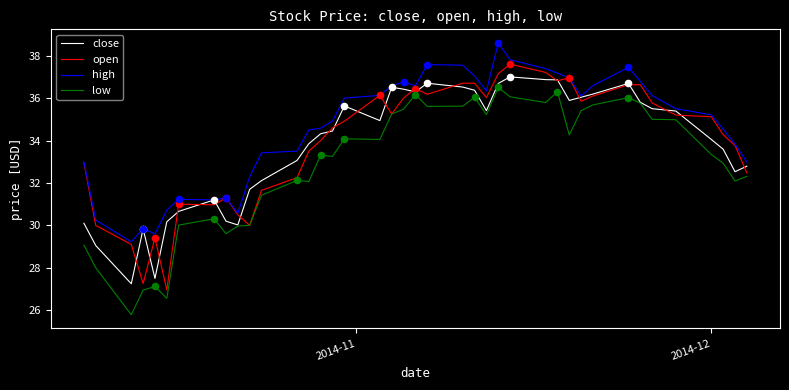

What is the lowest value of the low series?

25.8